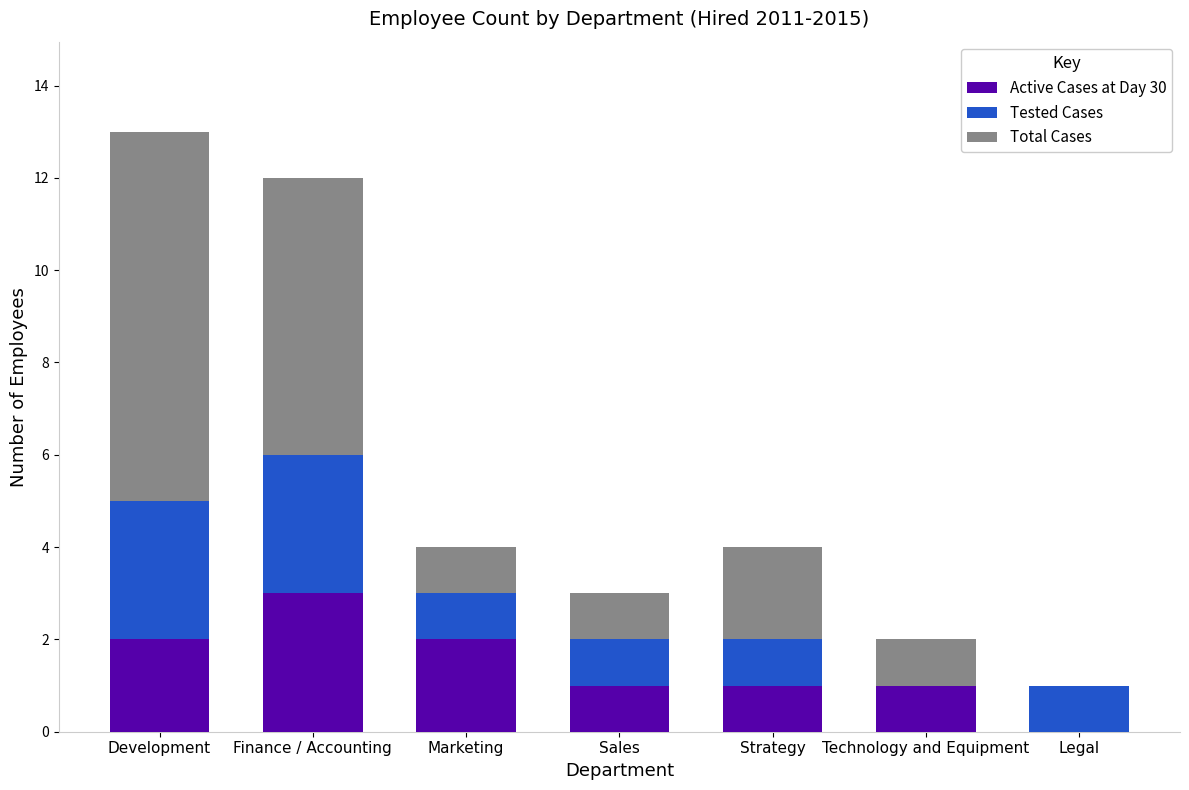

Reading right to left, list the values for the Active Cases at Day 30 series.

Legal=0	Technology and Equipment=1	Strategy=1	Sales=1	Marketing=2	Finance / Accounting=3	Development=2